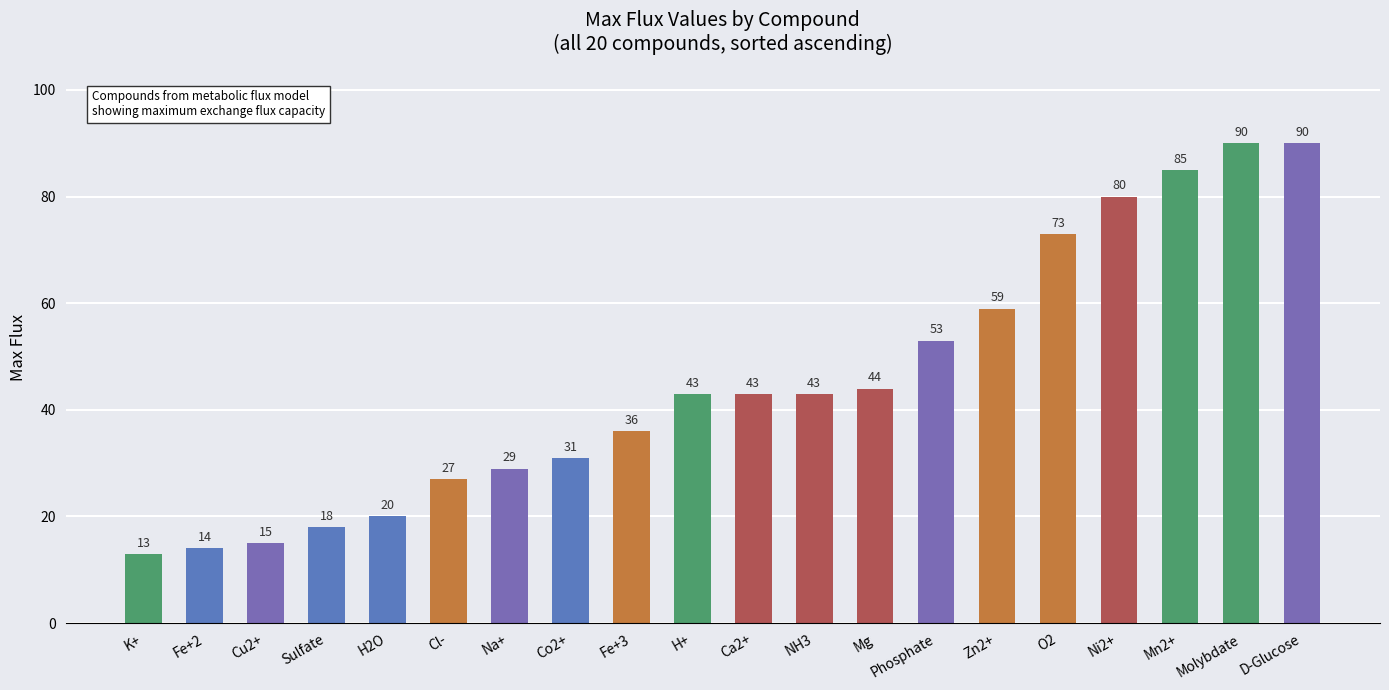

What is the label of the 13th bar from the left?

Mg